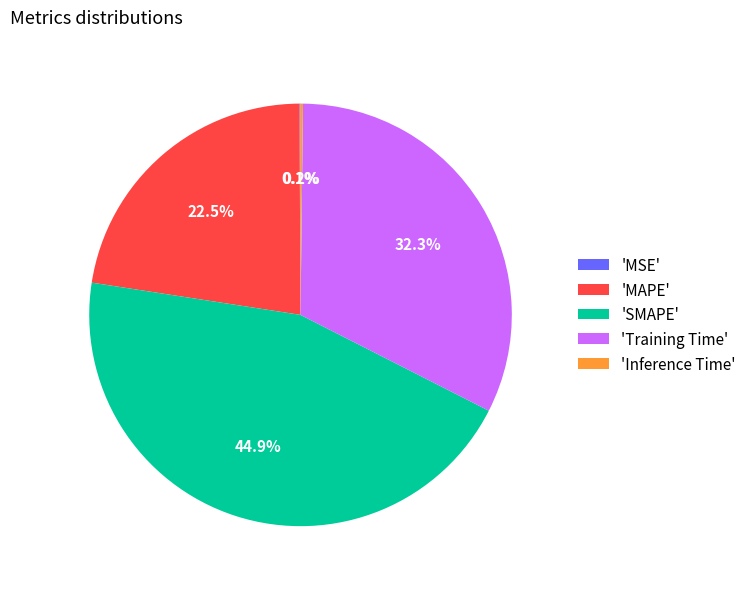

To the nearest percent, what is the difference between the largest and smallest slice percentages?

45%